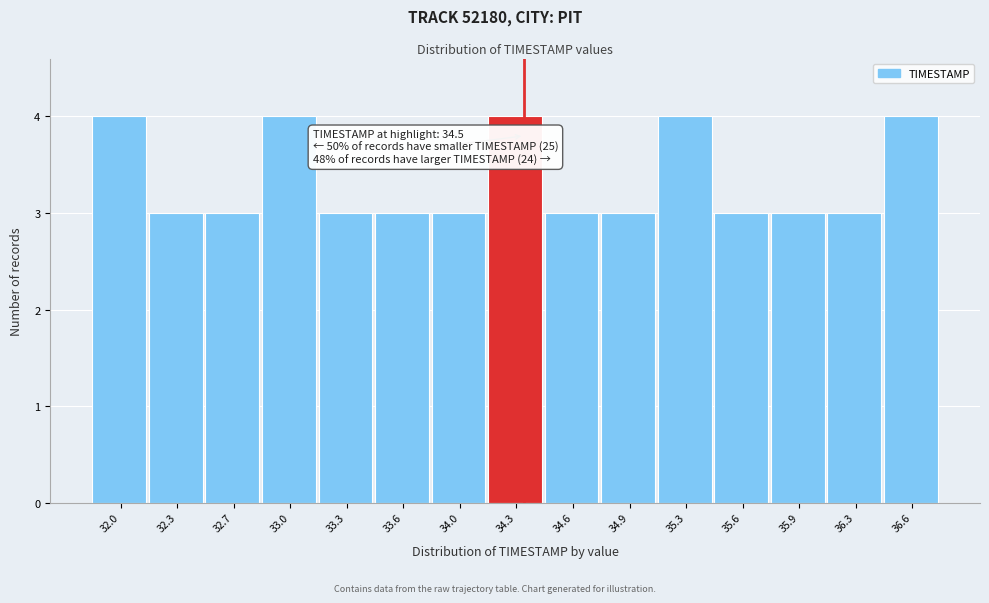

Reading left to right, what are all the values shown in this chart?

32.0=4	32.3=3	32.7=3	33.0=4	33.3=3	33.6=3	34.0=3	34.3=4	34.6=3	34.9=3	35.3=4	35.6=3	35.9=3	36.3=3	36.6=4